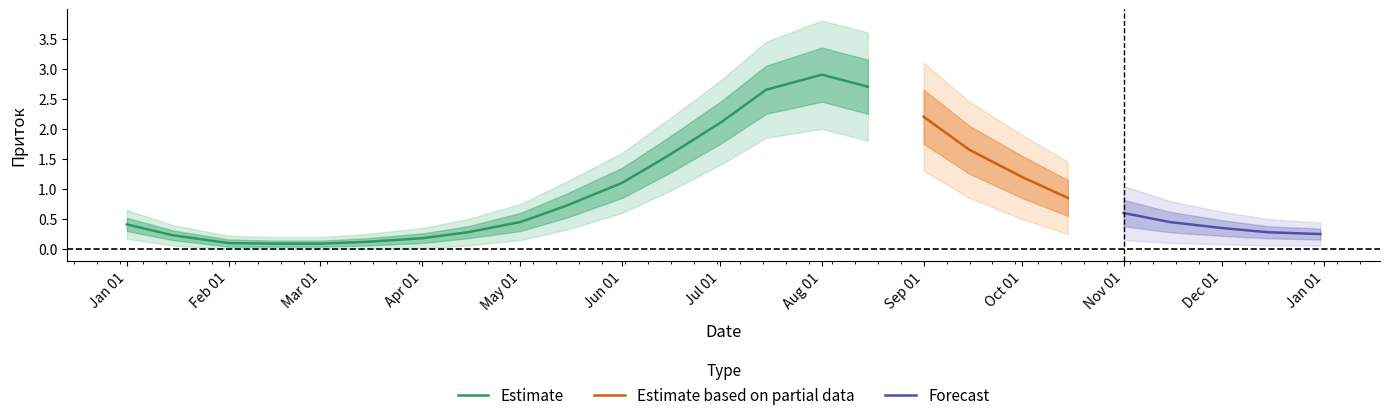

What is the value of the upper2 point at the 10th from the left?

1.1